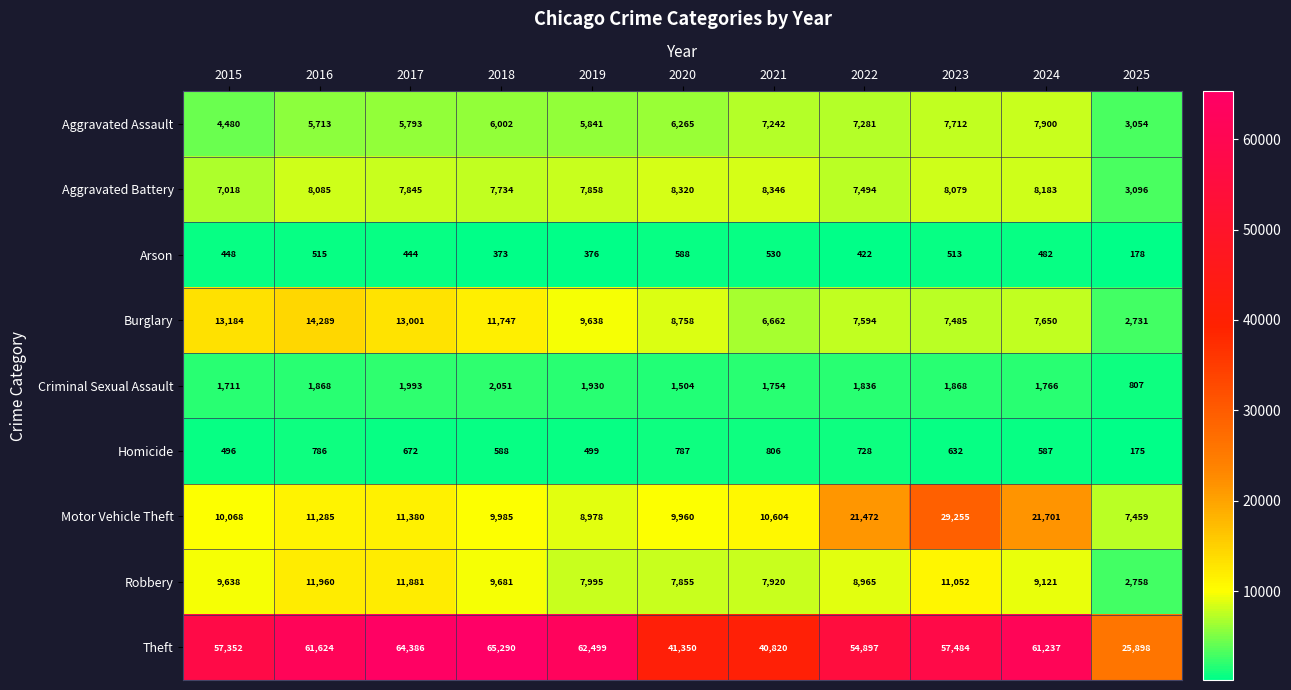

What is the spread (max minus min) of values at 2019?

62123